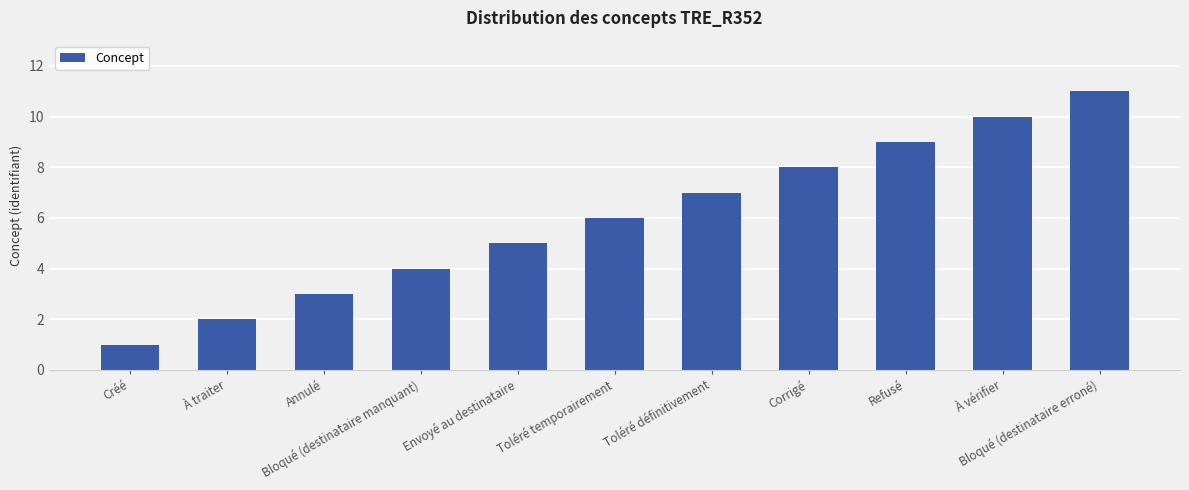

What is the average value?

6